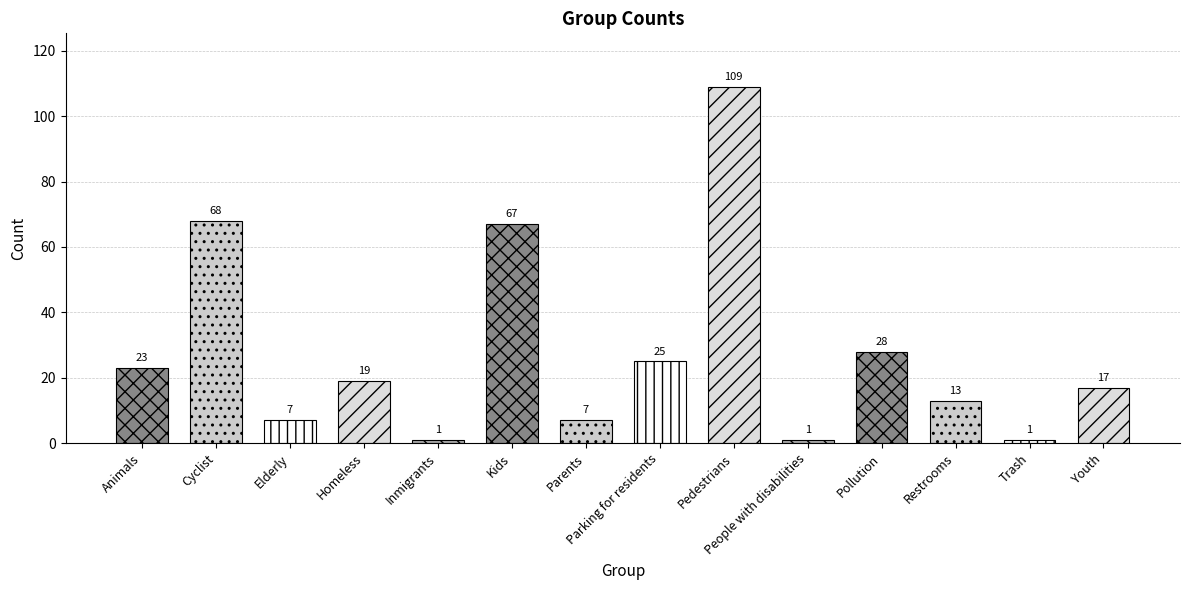

What is the smallest value displayed?

1